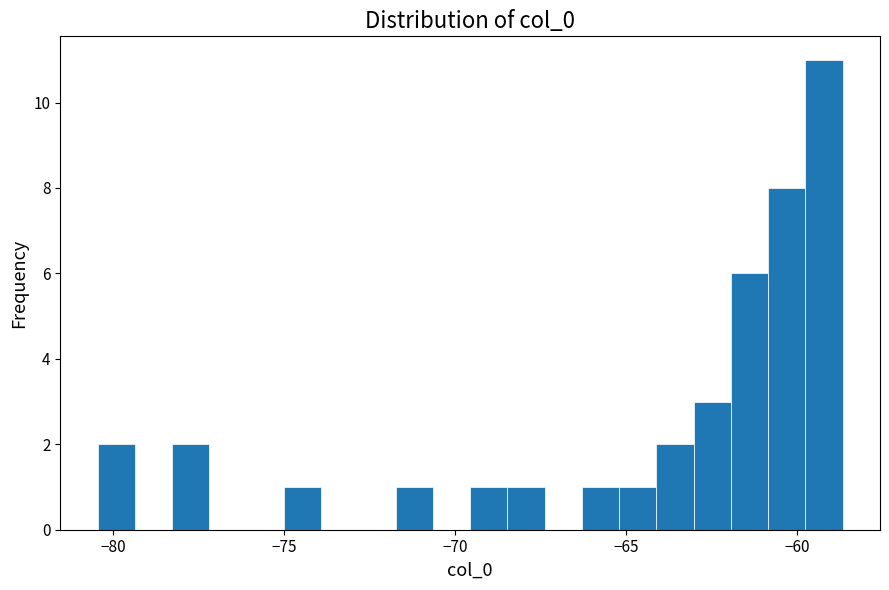

Read against the x-axis, roughly where is the centre of the tallest bar?

-59.0